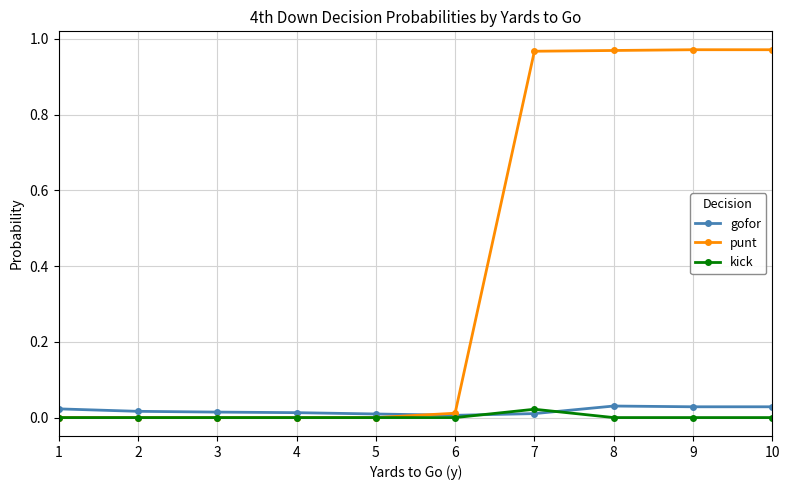

Is it true that kick equals 0.0 at 9?

True